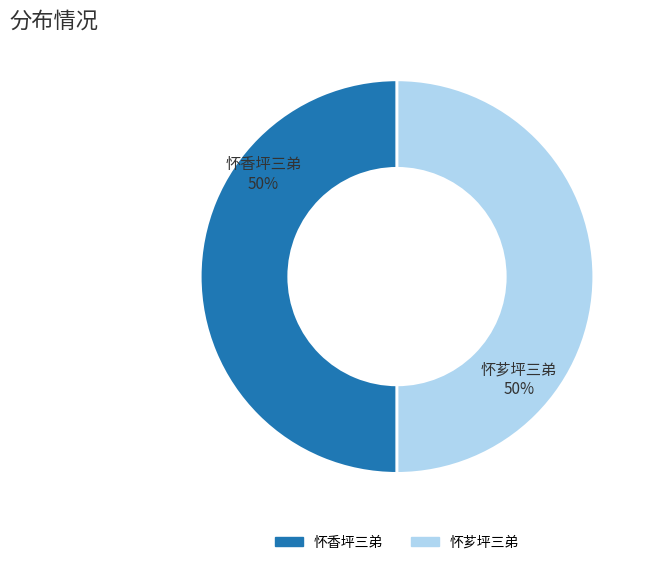

What is the ratio of the value at 怀芗坪三弟 to the value at 怀香坪三弟?

1.0